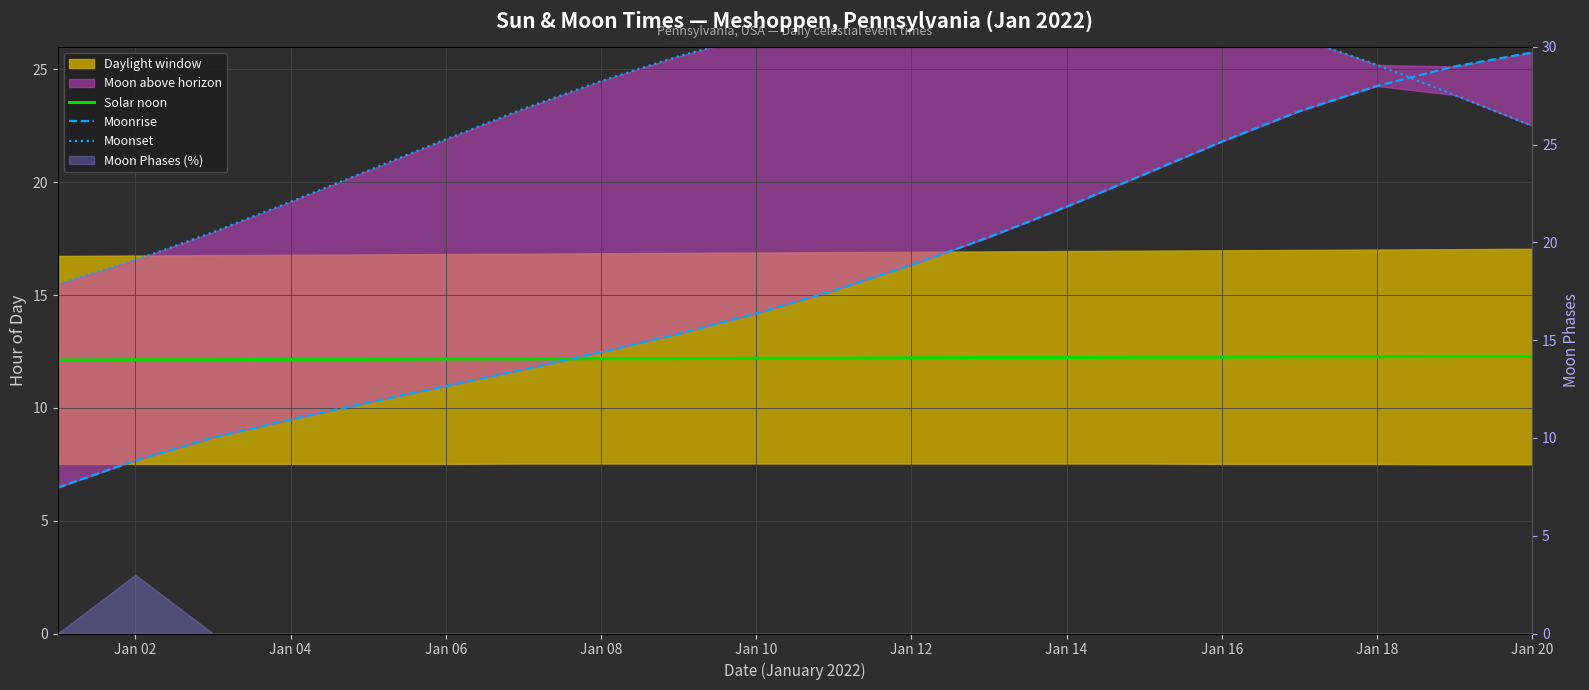

Reading left to right, list all the values displayed in this chart.

Solar noon: 12.1	12.1	12.1	12.2	12.2	12.2	12.2	12.2	12.2	12.2	12.2	12.2	12.2	12.2	12.2	12.2	12.3	12.3	12.3	12.3
Moonrise: 6.5	7.7	8.7	9.5	10.2	11.0	11.7	12.5	13.3	14.2	15.2	16.3	17.6	18.9	20.4	21.8	23.1	24.3	25.1	25.8
Moonset: 15.5	16.6	17.8	19.1	20.5	21.9	23.2	24.5	25.6	26.5	27.3	27.9	28.2	28.3	28.0	27.4	26.4	25.2	23.9	22.5